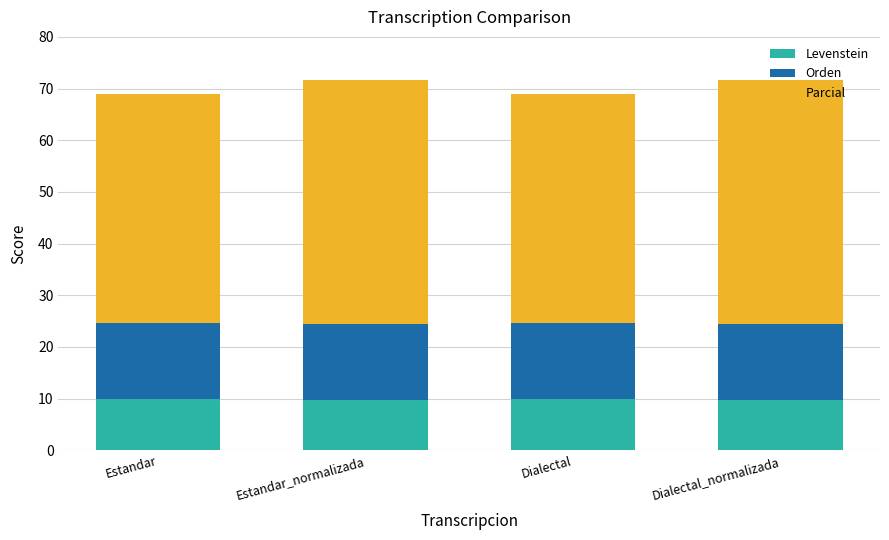

Is it true that Levenstein equals 10.0 at Dialectal?

True